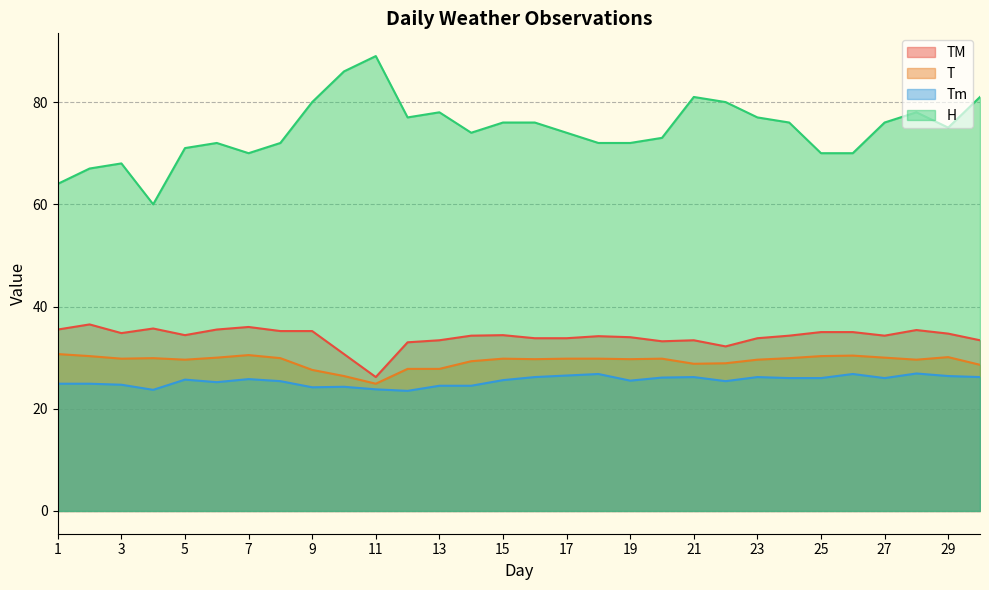

True or false: T and Tm intersect in this chart.

False